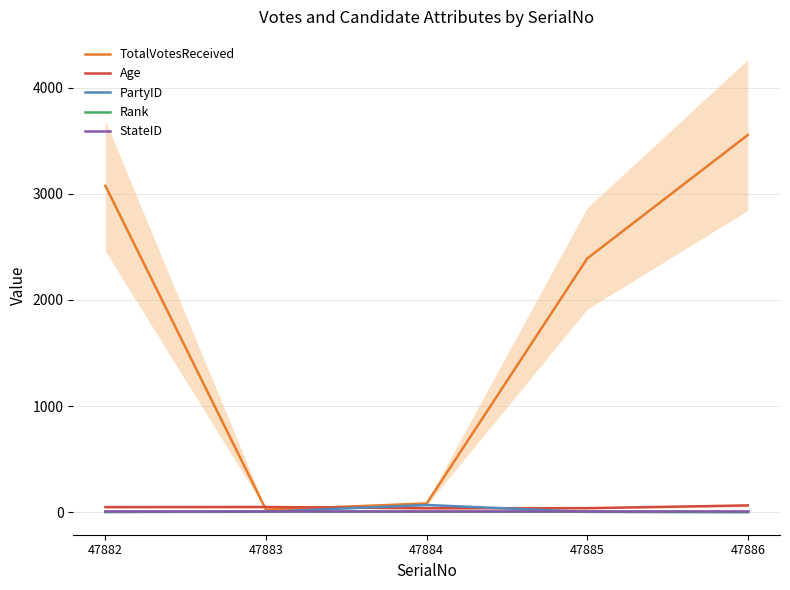

List the labels in order of TotalVotesReceived value, largest first.

47886, 47882, 47885, 47884, 47883